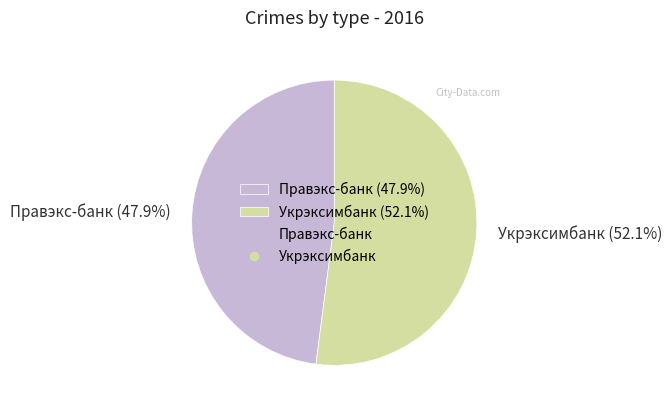

How much of the chart is everything except Укрэксимбанк?

47.9%